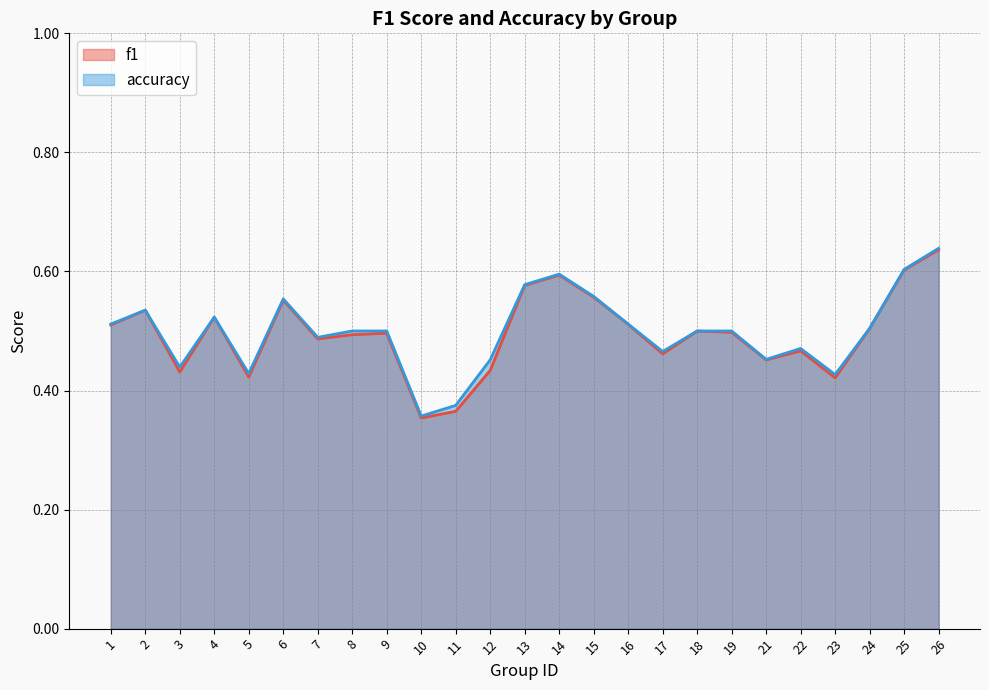

What is the value of the f1 point at the 16th from the left?

0.5